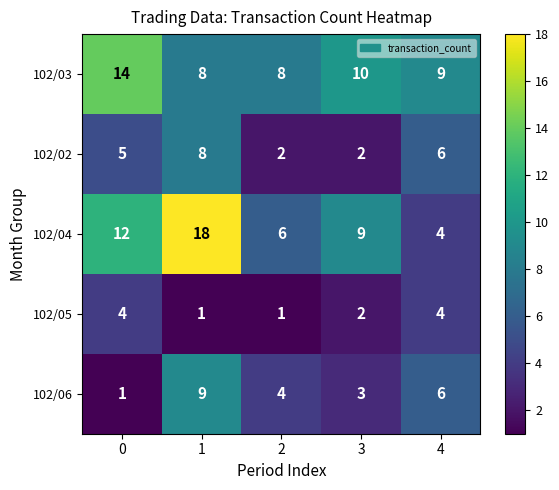

Which series has the largest range (max minus min)?

102/04